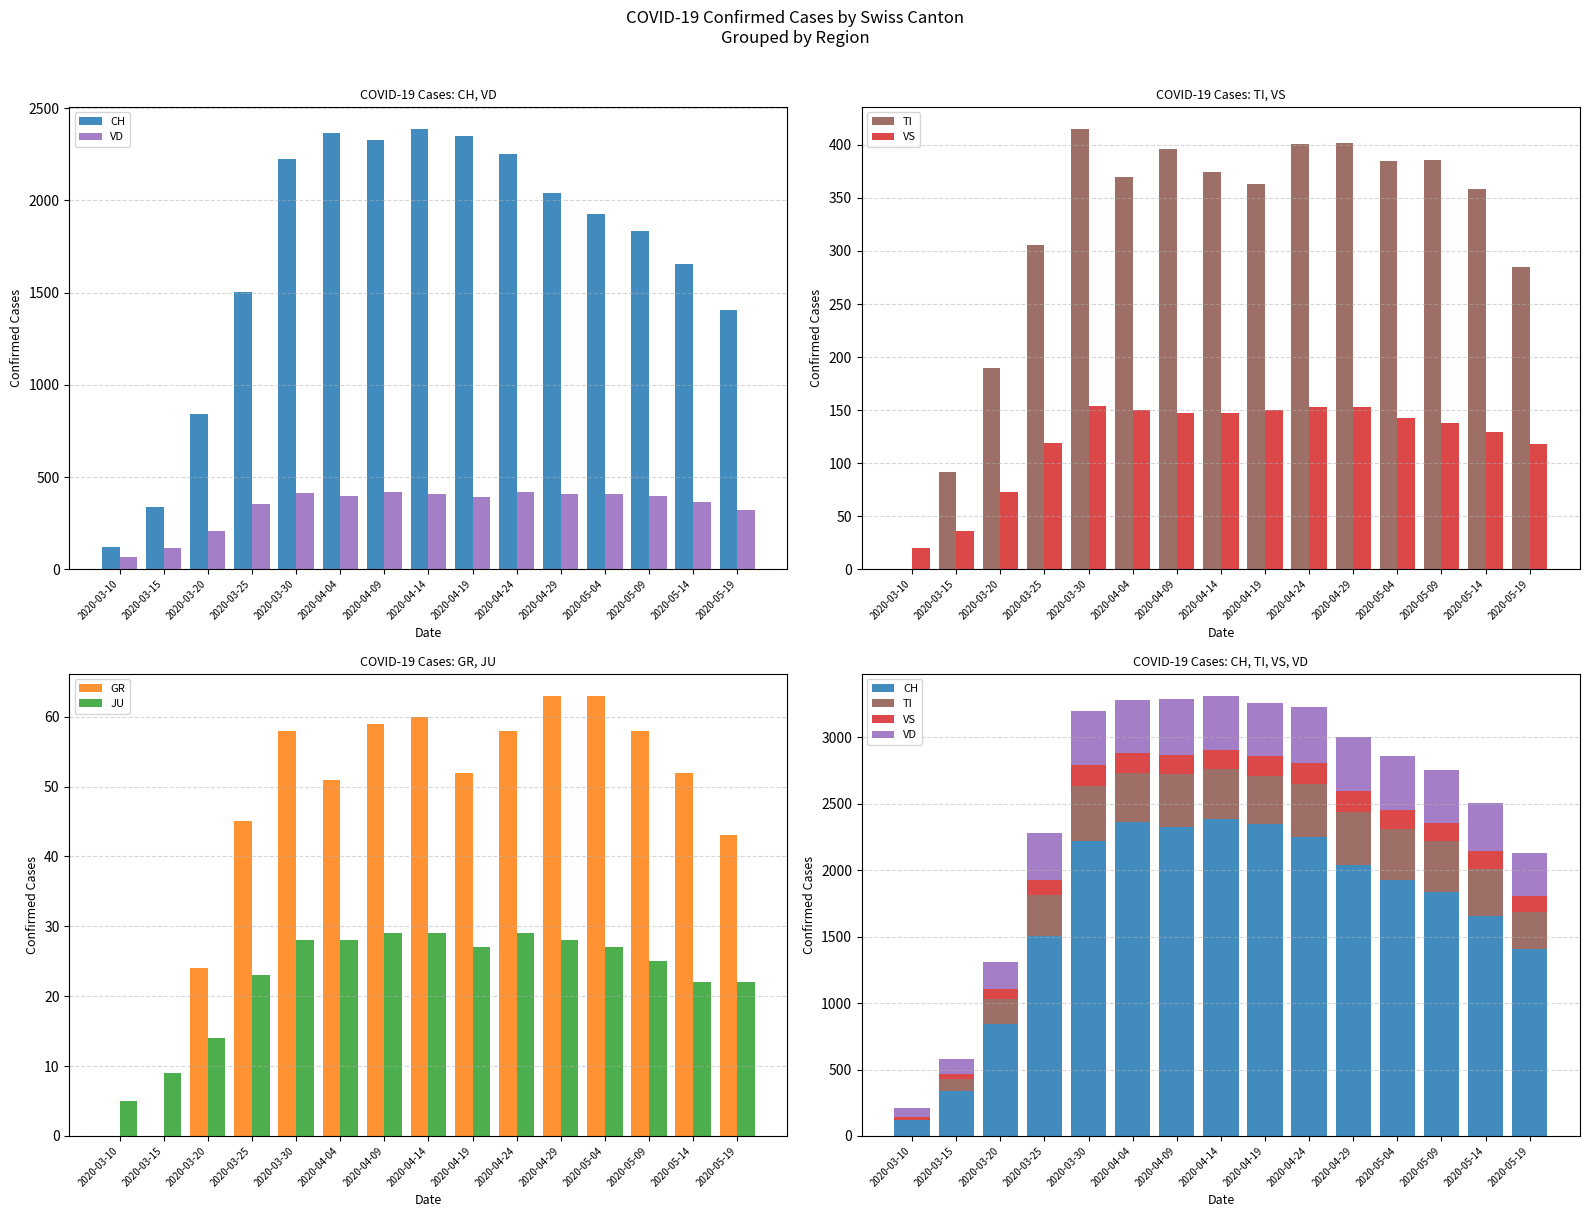

What is the sum of the CH values at 2020-05-04 and 2020-04-19?

4273